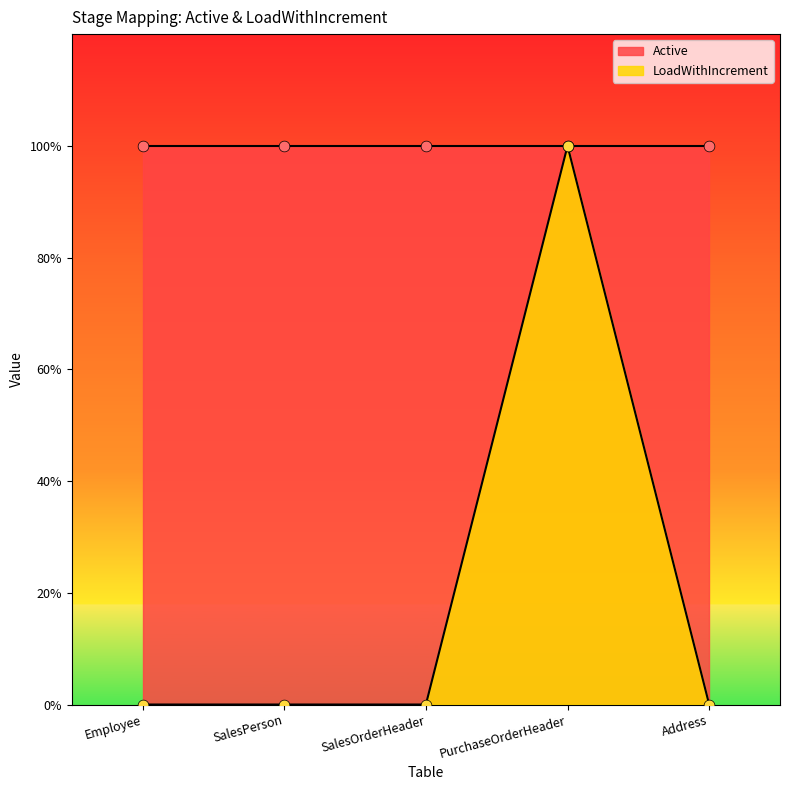

Which has a higher value, PurchaseOrderHeader or Employee?

PurchaseOrderHeader